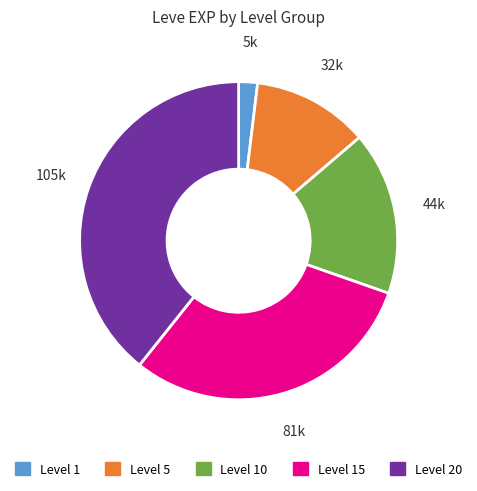

Is there any slice that represents more than half of the pie?

No